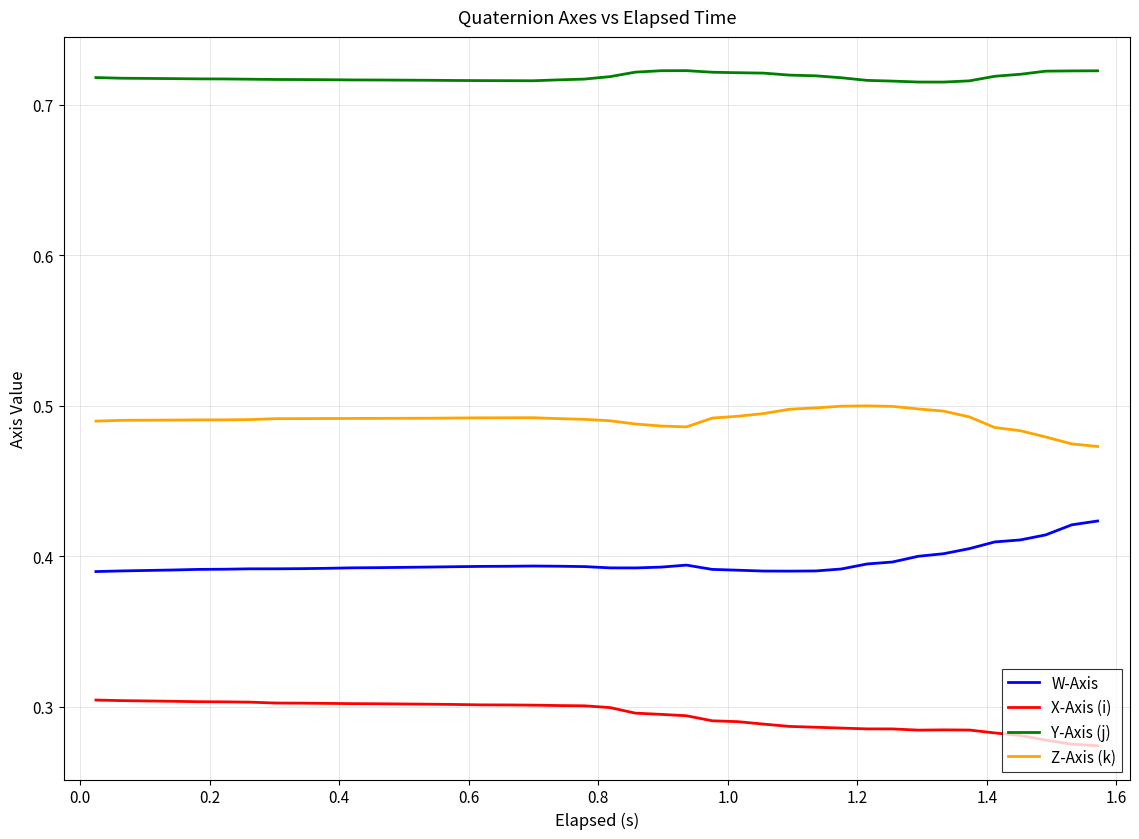

Rank the series by their maximum value, from highest to lowest.

Y-Axis (j), Z-Axis (k), W-Axis, X-Axis (i)